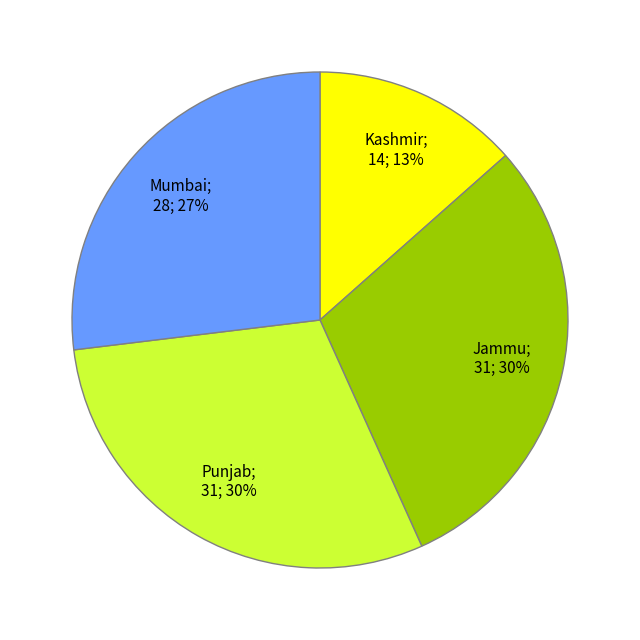

To the nearest percent, what is the average slice percentage?

25%